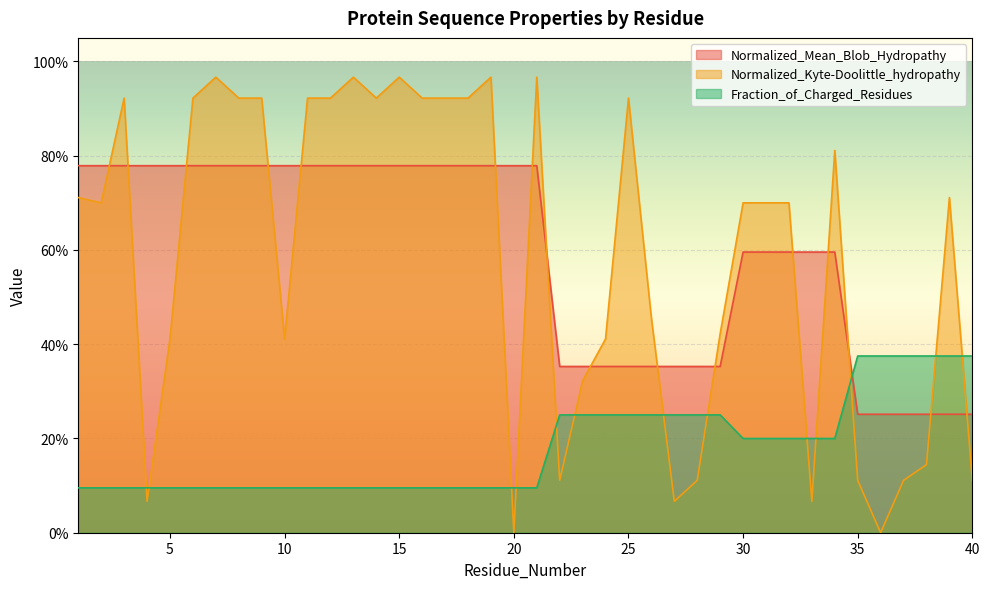

The Normalized_Kyte-Doolittle_hydropathy series shows 1.0 at 19. True or false?

True